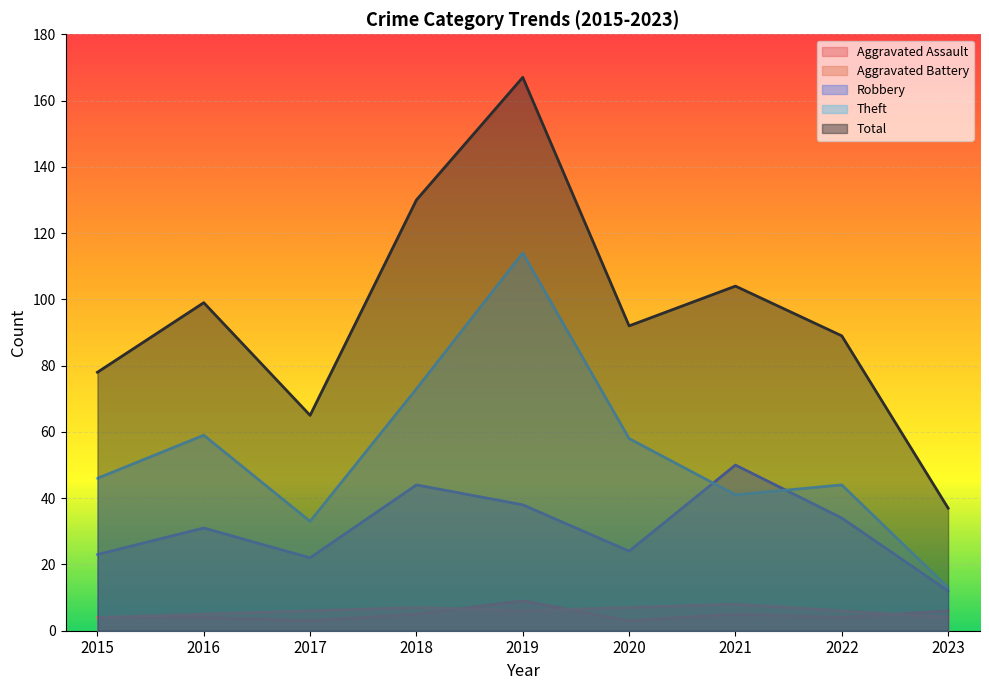

At which category does Robbery reach its first local peak?

2016